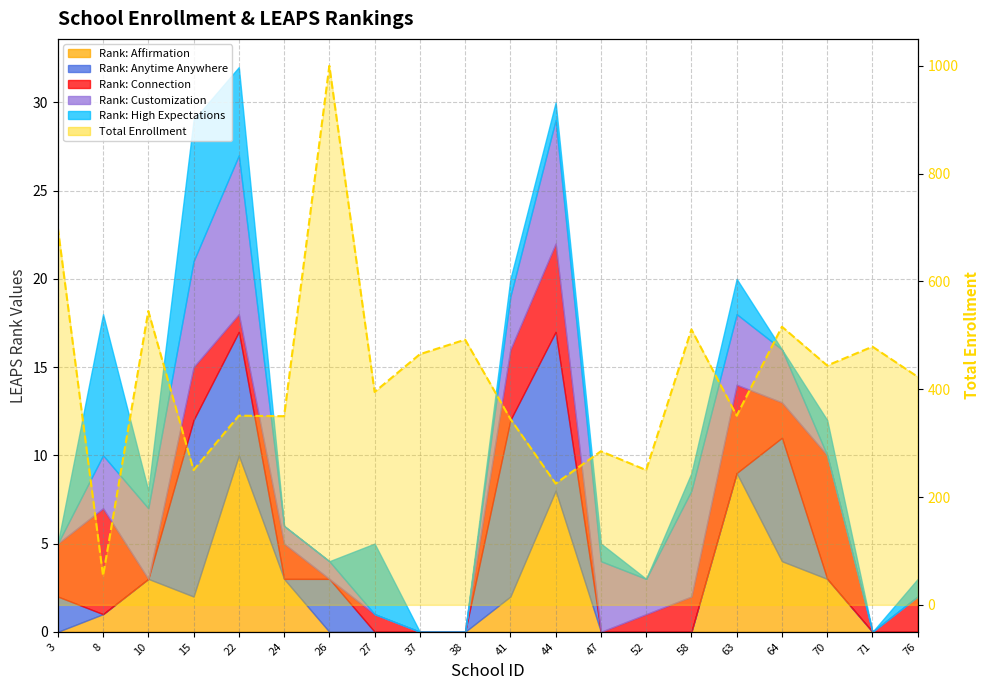

What is the value of the 17th point from the left?

516